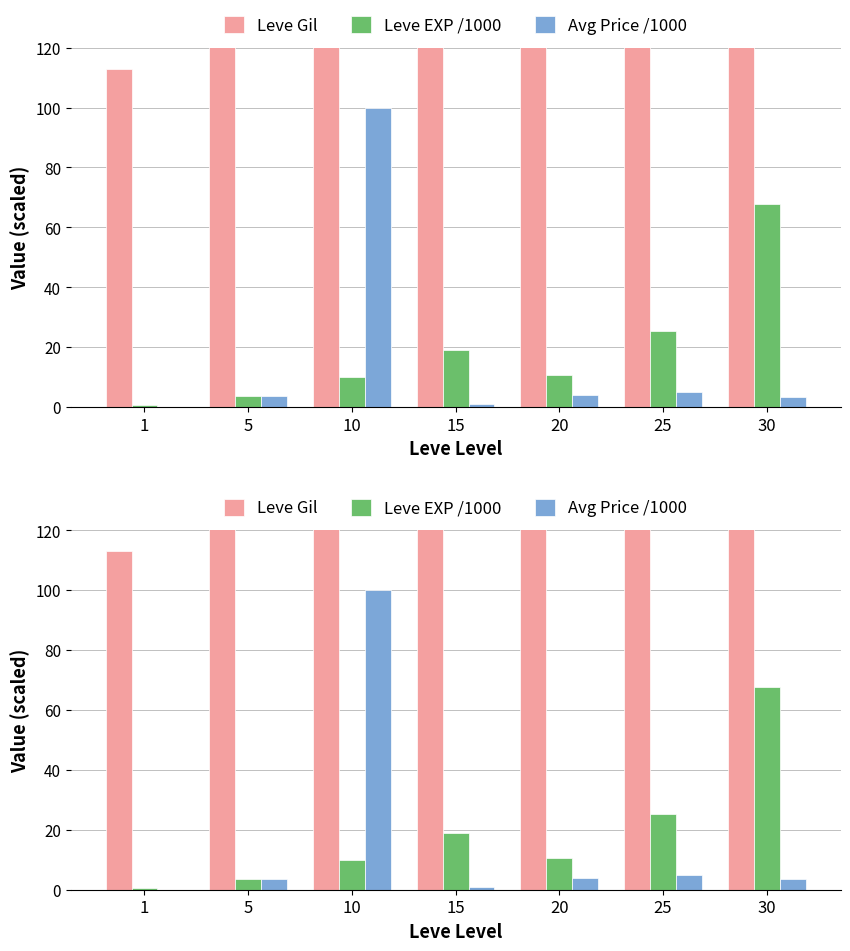

Is the value of Leve EXP /1000 at 25 greater than the value of Avg Price /1000 at 15?

Yes